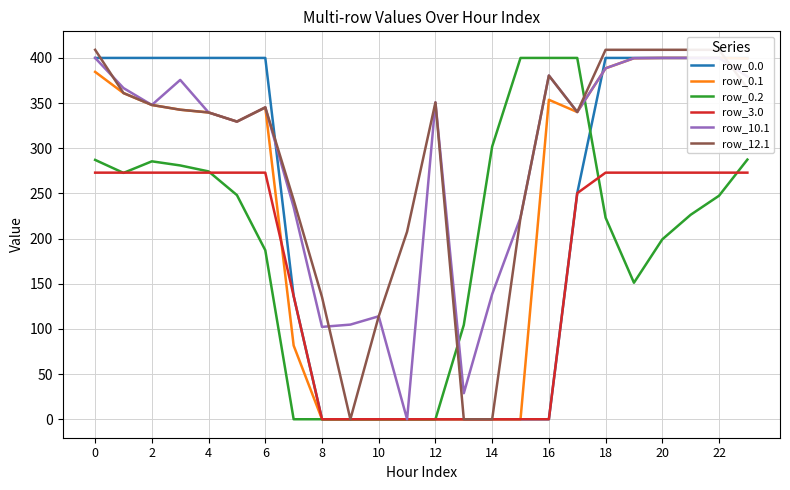

What is the sum of the row_12.1 values at 4 and 23?

714.3